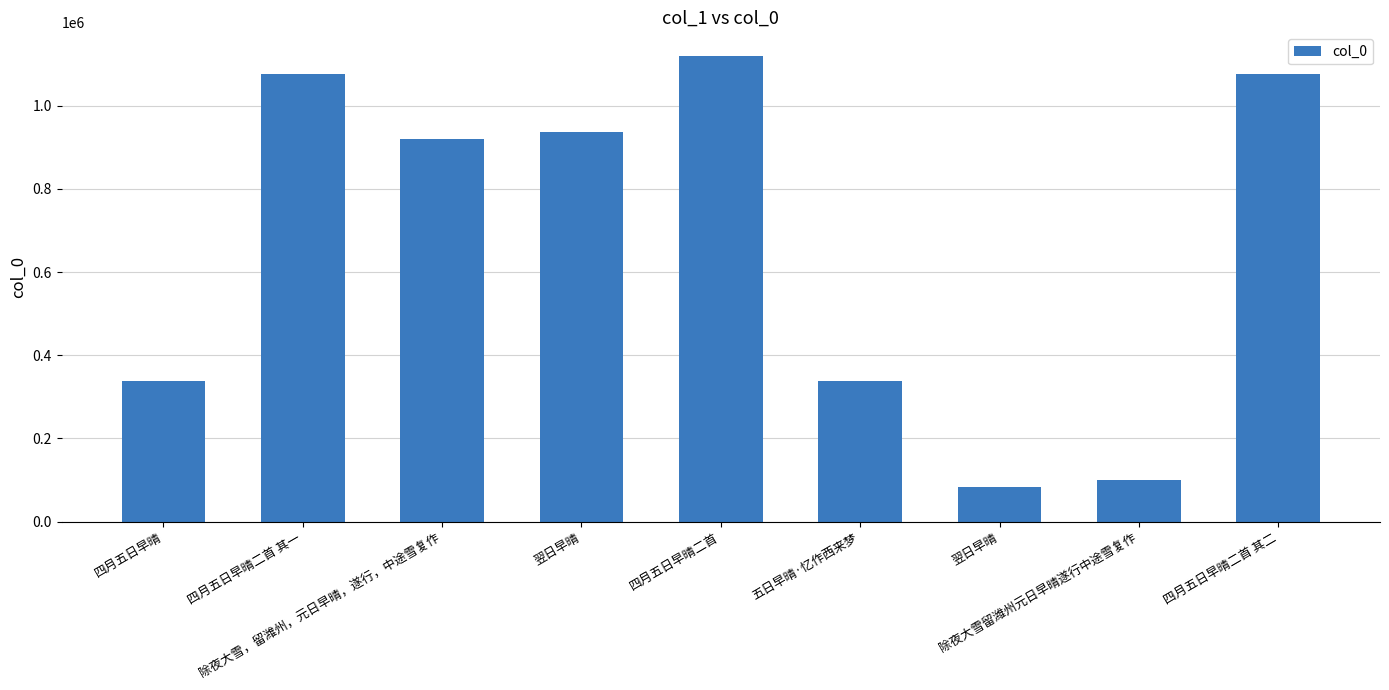

True or false: the data shows 99466 at 除夜大雪留潍州元日早晴遂行中途雪复作.

True